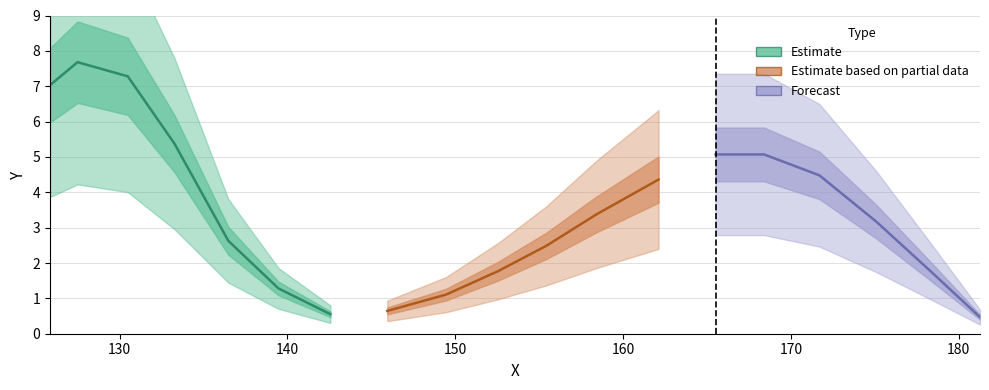

What is the maximum value shown in the chart?

7.7